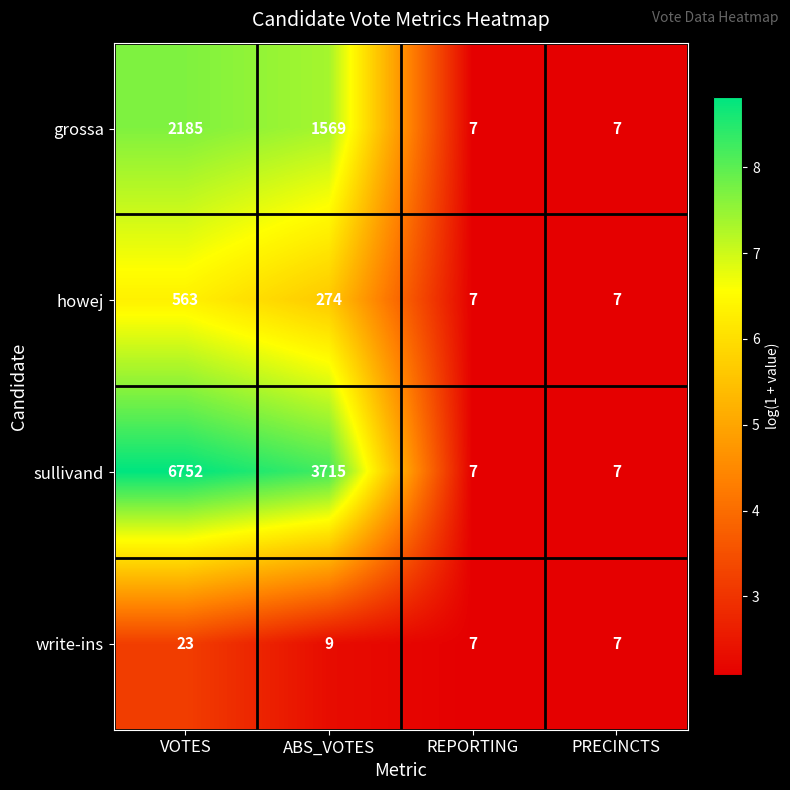

Where does the write-ins series first go above 9?

VOTES